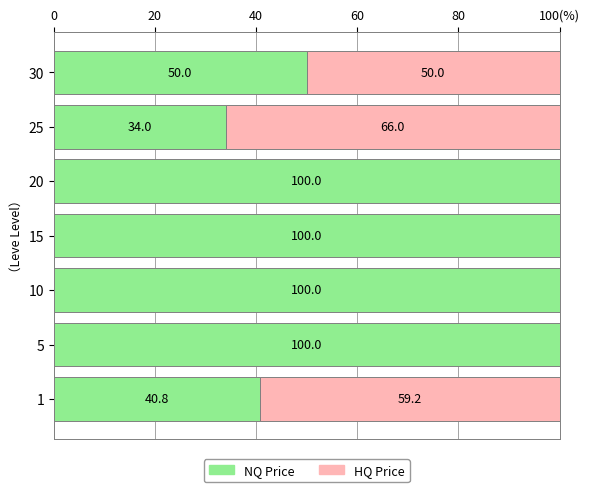

What are all the series names shown in the legend?

NQ Price, HQ Price